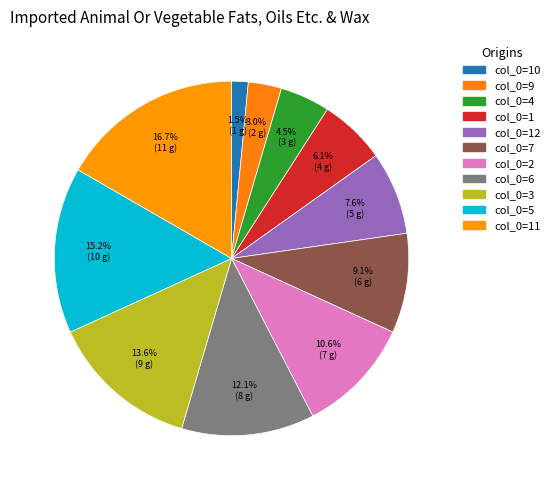

How many segments does this pie chart have?

11